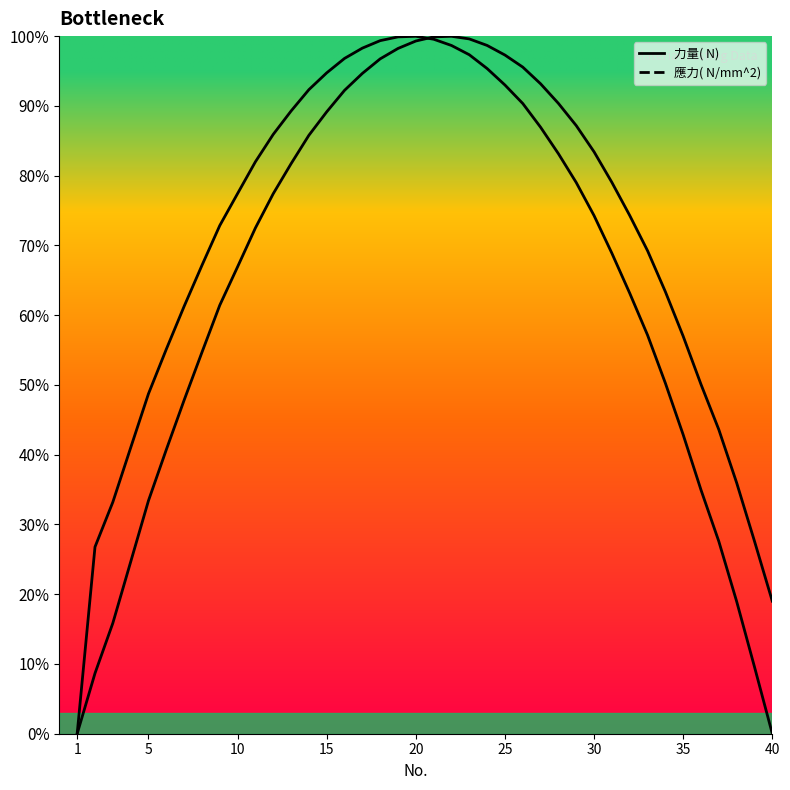

The 力量( N) series shows 93.0 at 25. True or false?

True